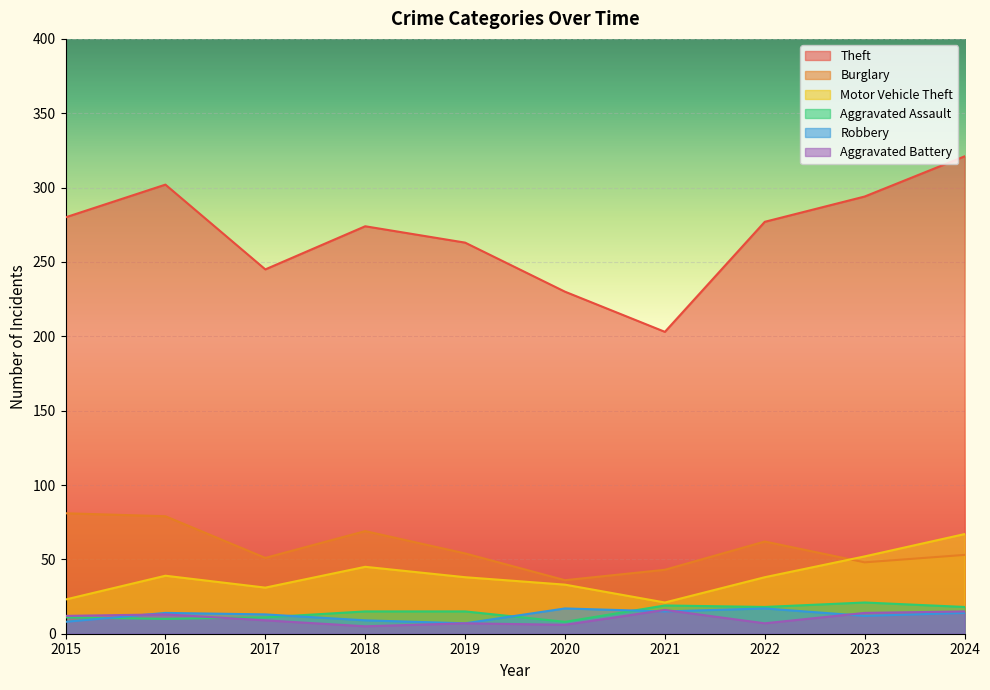

At which category is the sum across all series the highest?

2024